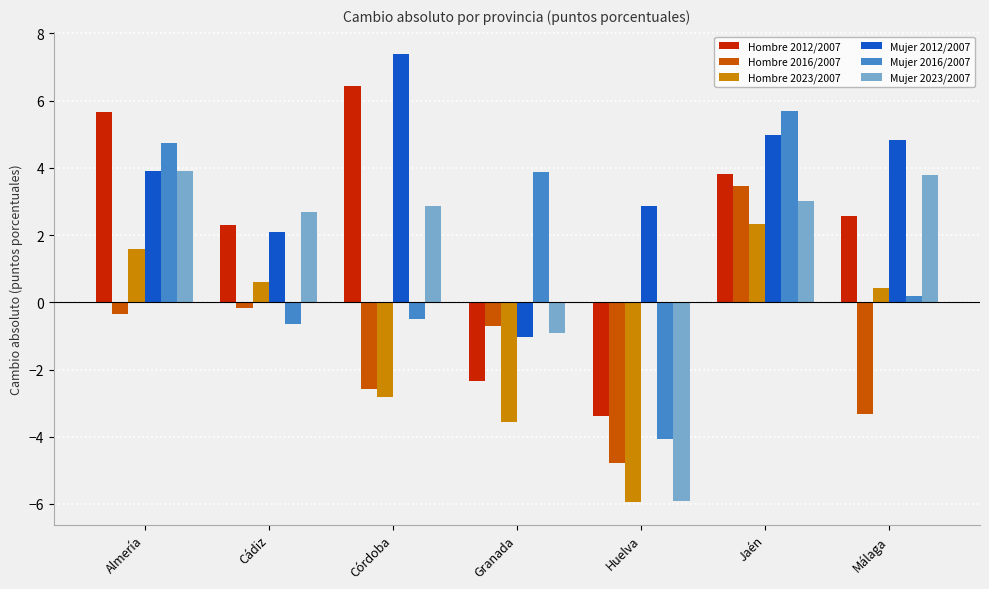

What is the difference between the maximum and minimum values in the Hombre 2023/2007 series?

8.3